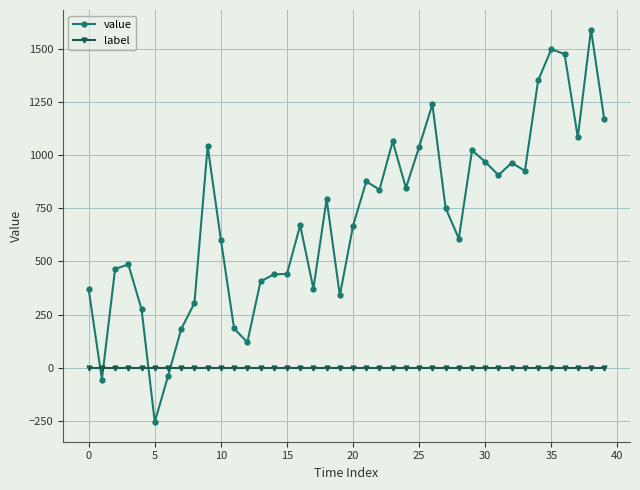

What is the value of the value point at the 20th from the left?

340.0